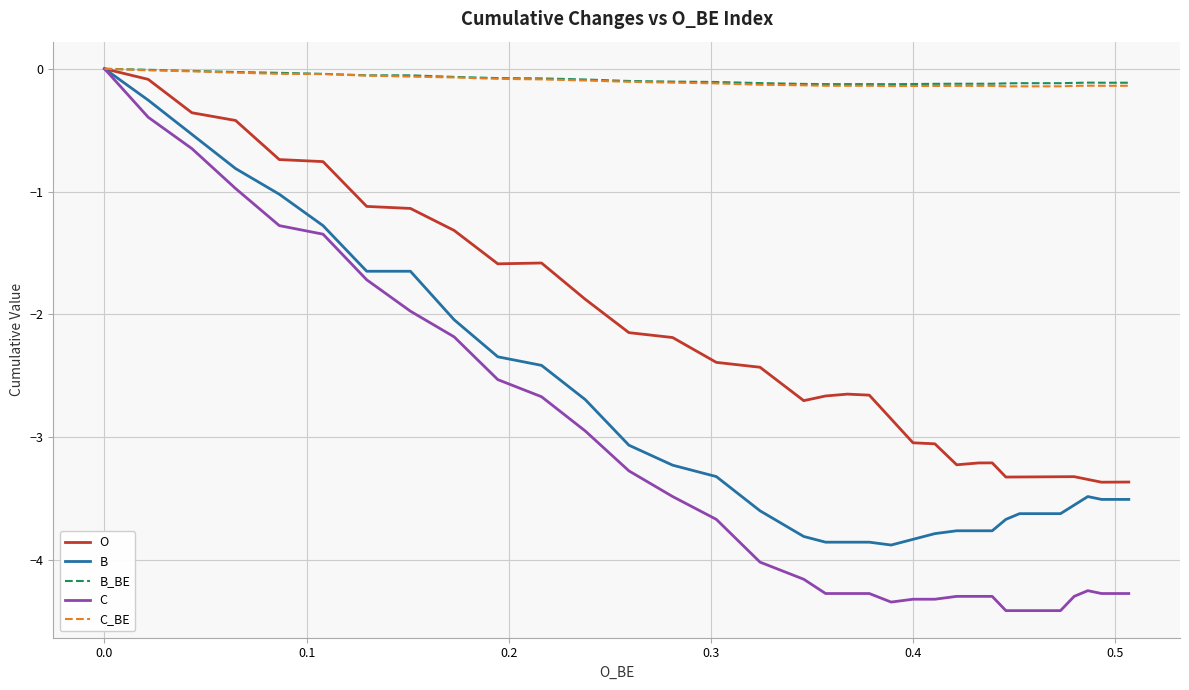

In B, how many points are lower than both neighbors (excluding endpoints)?

3